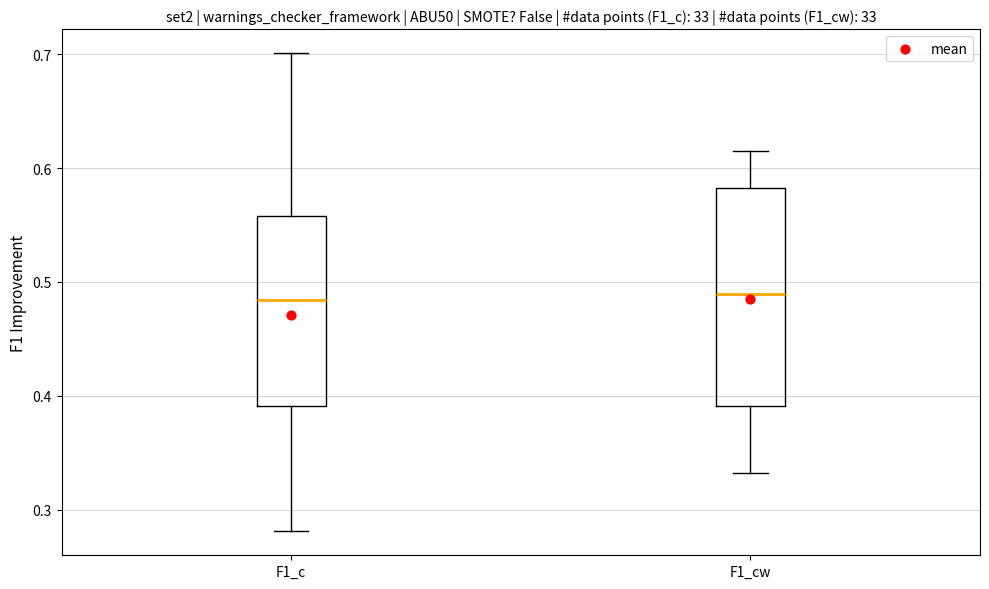

Where does the lower whisker of the box for F1_cw end on the y-axis? The values are not printed on the chart, so give them approximately, as read against the axis.

0.33